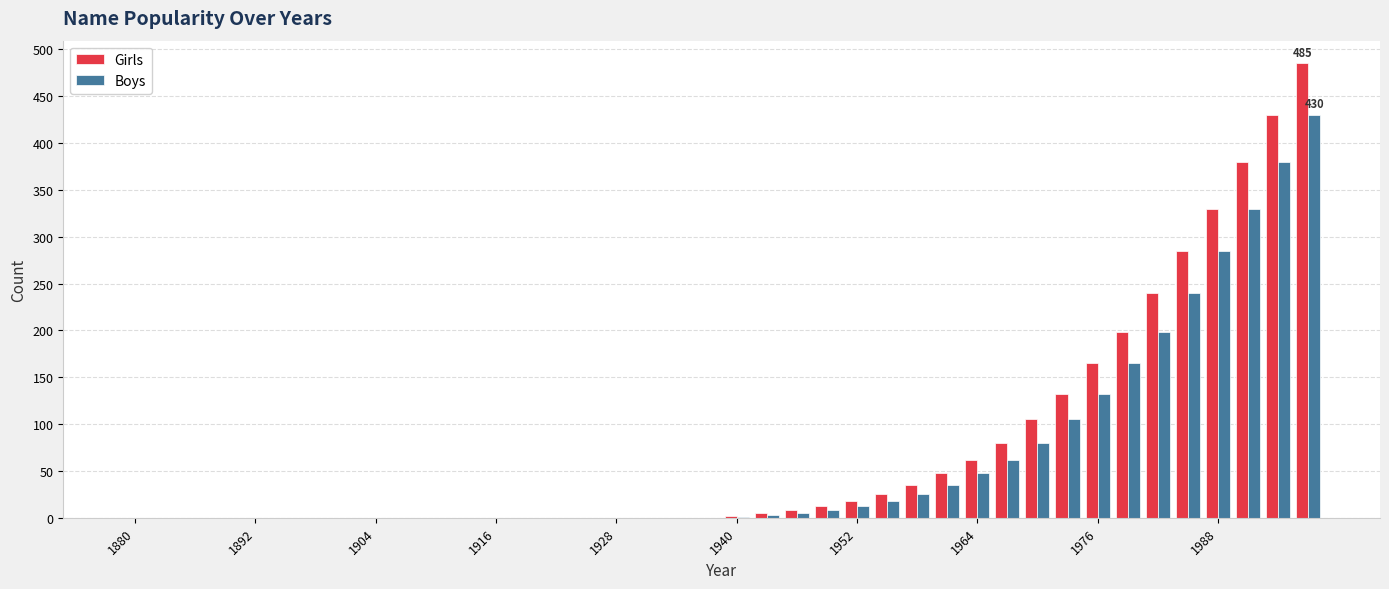

Count the number of categories in the chart.

40